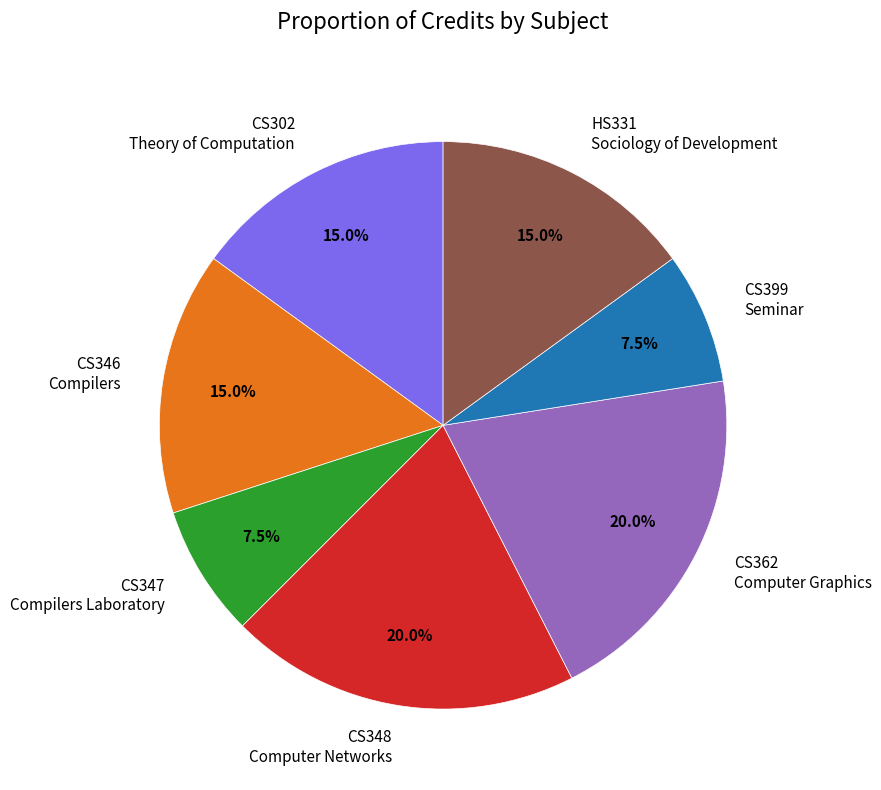

What percentage is NOT represented by CS302 Theory of Computation?

85.0%